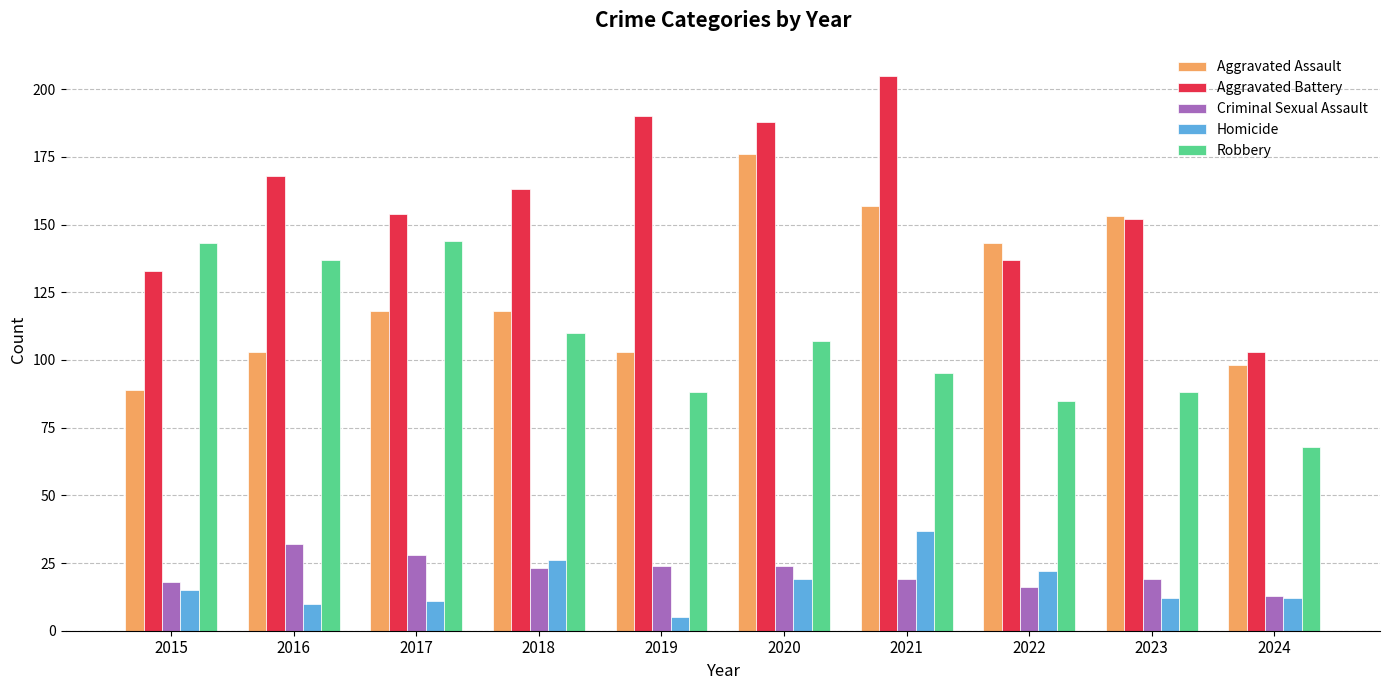

What is the minimum value shown in the chart?

5